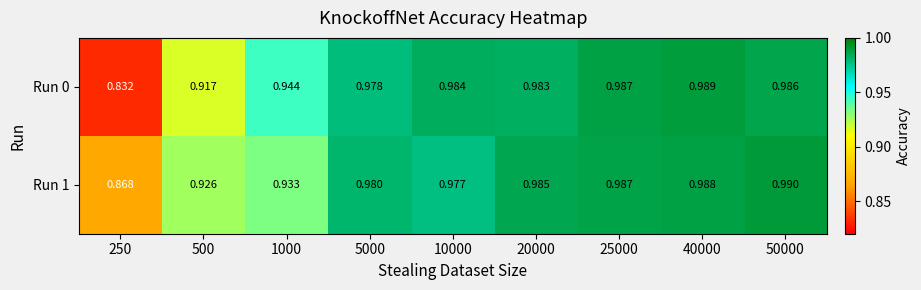

How many distinct data groups are displayed?

2